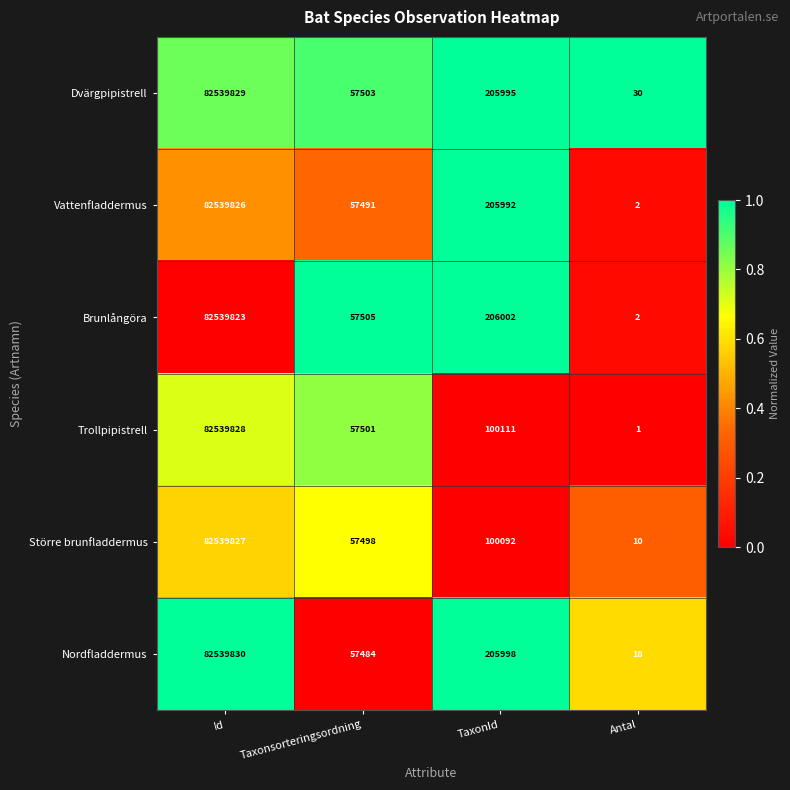

What is the maximum value shown in the chart?

82539830